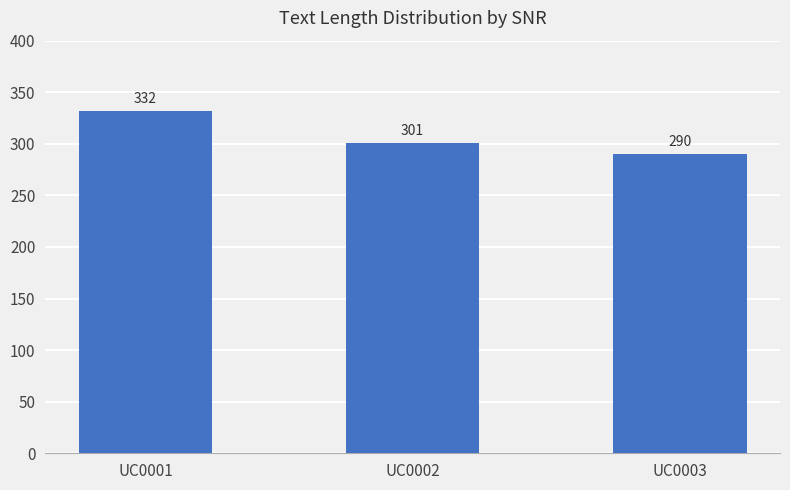

At which category does the chart reach its peak across all series?

UC0001